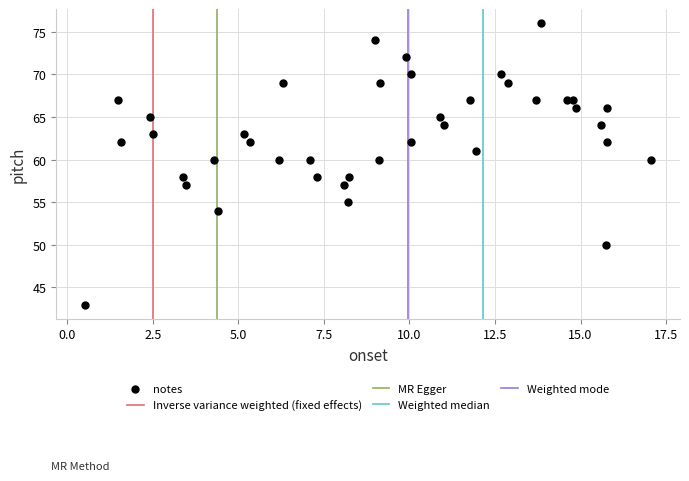

How many points are shown in the scatter plot?

40